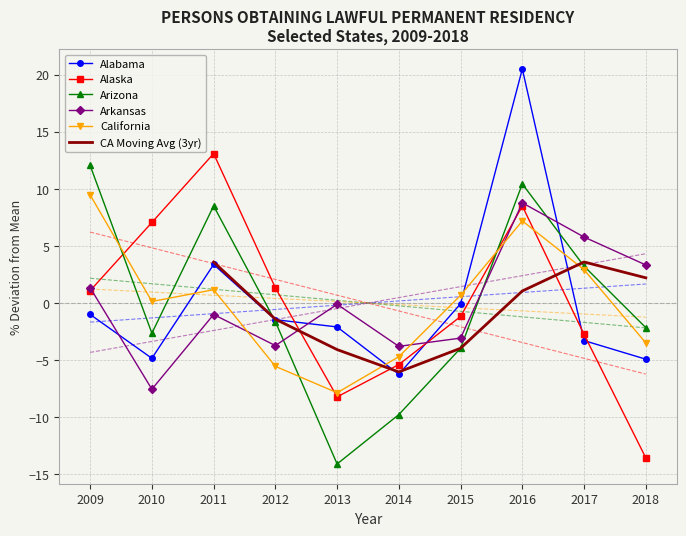

Reading left to right, list all the values displayed in this chart.

Alabama: 2009=-1.0	2010=-4.8	2011=3.4	2012=-1.5	2013=-2.1	2014=-6.2	2015=-0.1	2016=20.5	2017=-3.3	2018=-4.9
Alaska: 2009=1.1	2010=7.1	2011=13.1	2012=1.3	2013=-8.2	2014=-5.4	2015=-1.2	2016=8.5	2017=-2.7	2018=-13.6
Arizona: 2009=12.1	2010=-2.6	2011=8.5	2012=-1.6	2013=-14.1	2014=-9.8	2015=-4.0	2016=10.4	2017=3.2	2018=-2.2
Arkansas: 2009=1.3	2010=-7.5	2011=-1.0	2012=-3.7	2013=-0.1	2014=-3.8	2015=-3.1	2016=8.8	2017=5.8	2018=3.3
California: 2009=9.5	2010=0.1	2011=1.2	2012=-5.5	2013=-7.9	2014=-4.7	2015=0.7	2016=7.2	2017=2.9	2018=-3.5